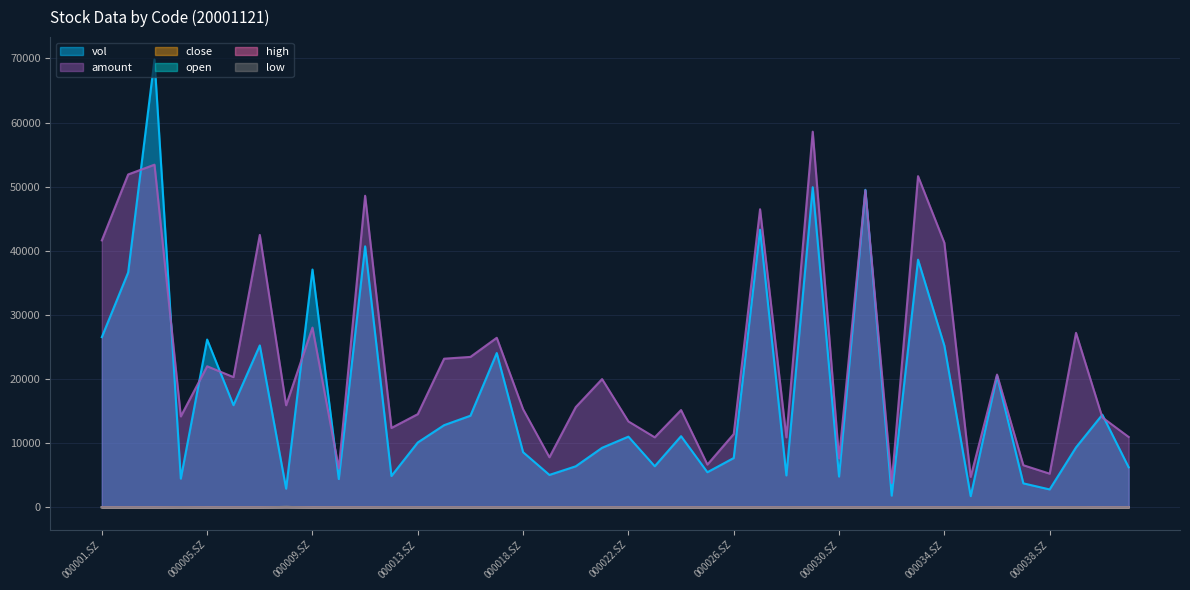

Rank the series by their maximum value, from lowest to highest.

low, close, open, high, amount, vol